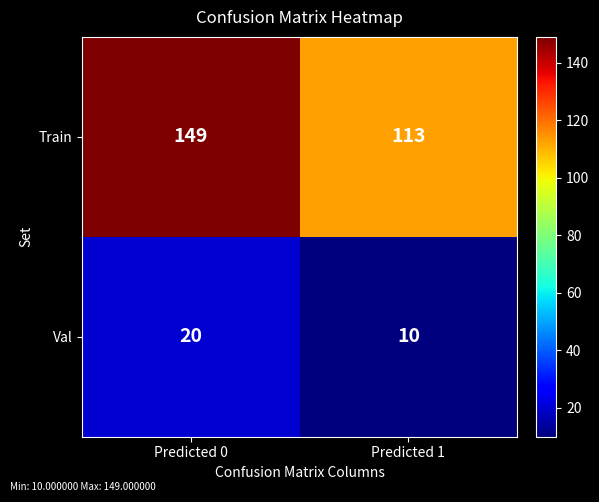

Which series has the widest spread of values?

Train